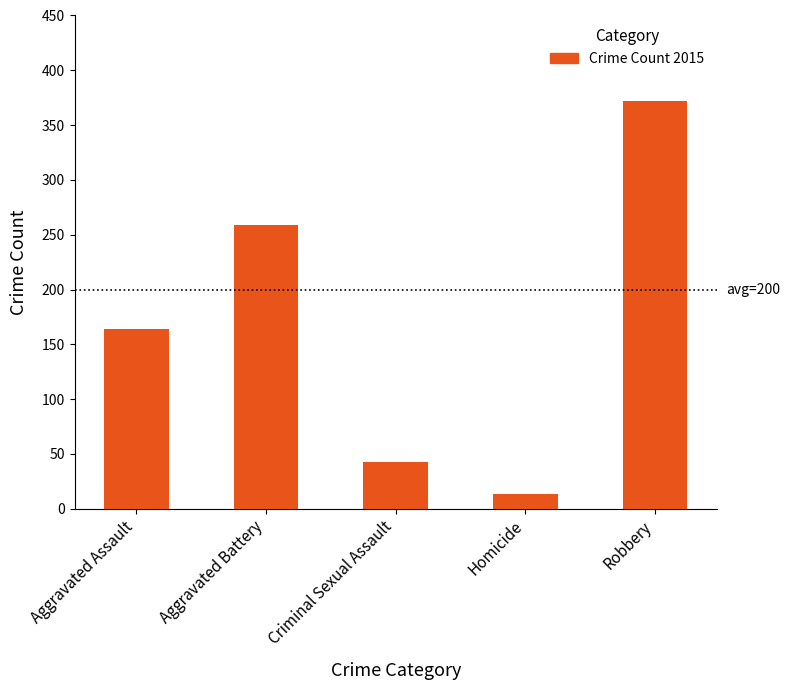

The value at Criminal Sexual Assault is 43. True or false?

True